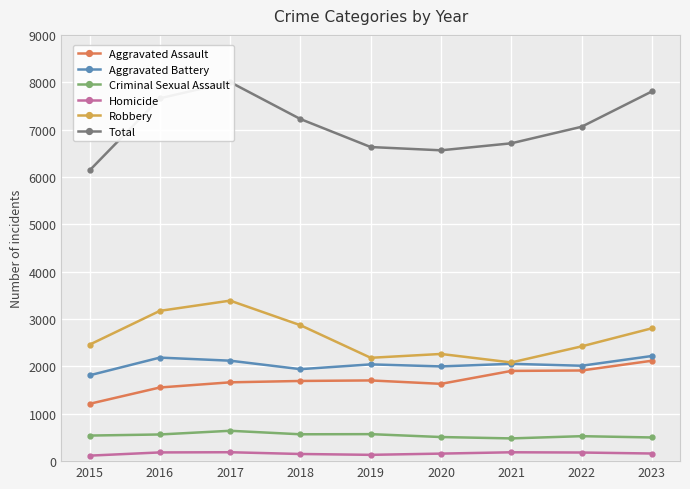

True or false: Aggravated Assault has more than 1 points higher than both neighbors.

False